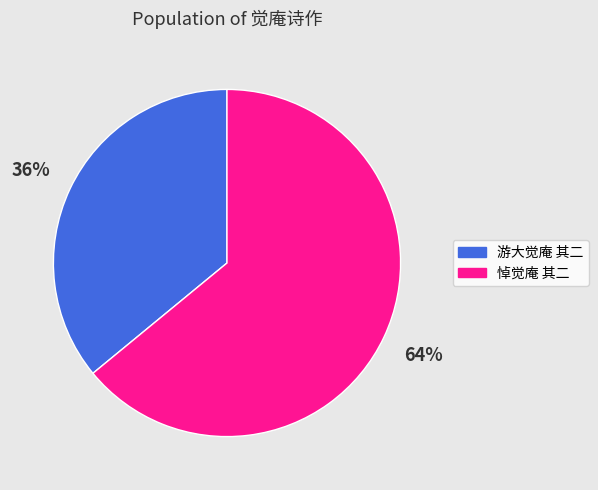

The 悼觉庵 其二 slice represents 70% of the pie. True or false?

False